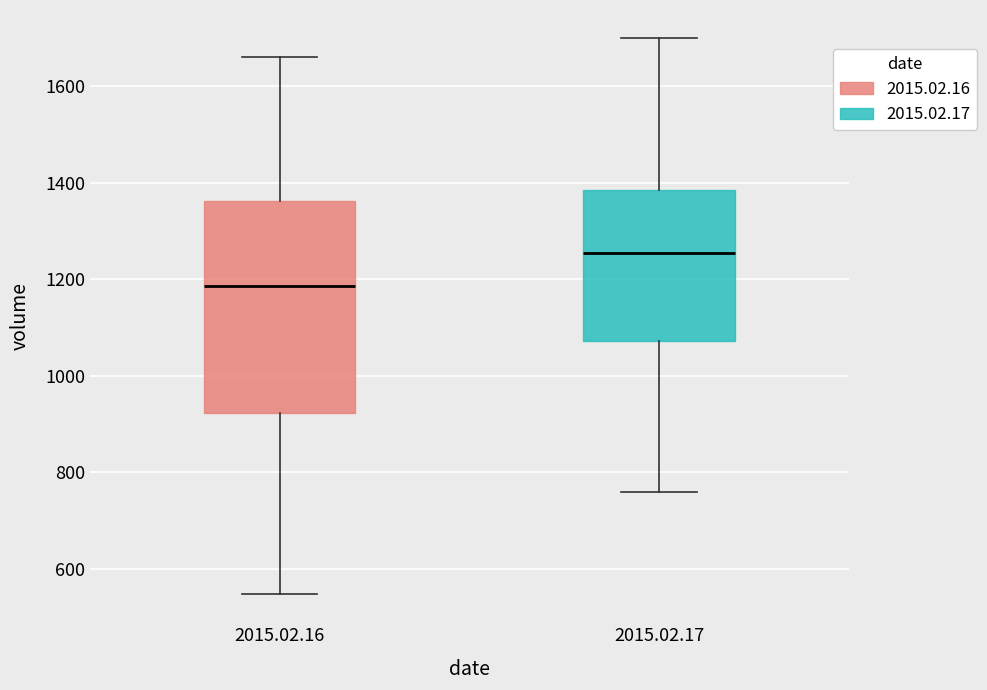

Reading left to right, read every box against the y-axis: the position of its median line, the range the box covers, and the ends of its whiskers. The values are not printed on the chart, so give them approximately, as read against the axis.

2015.02.16: median 1180, box 920 to 1360, whiskers 540 to 1660
2015.02.17: median 1260, box 1080 to 1380, whiskers 760 to 1700